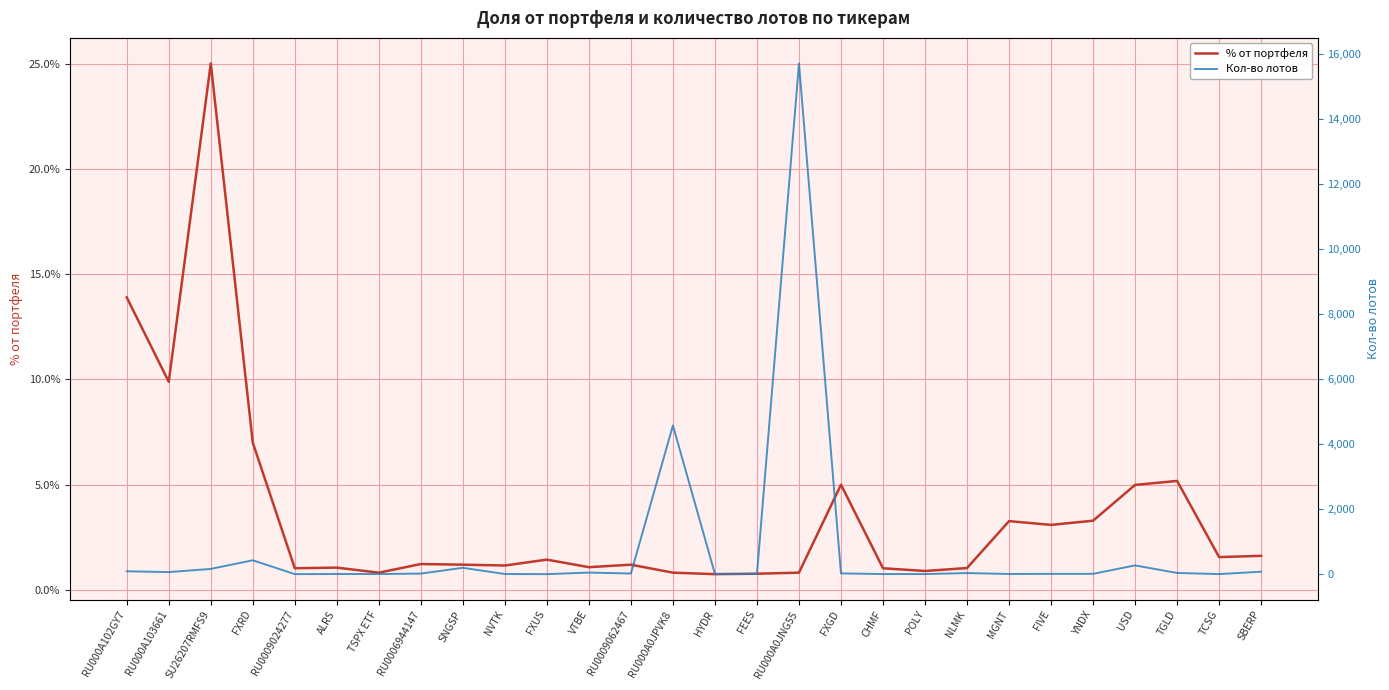

At which category does the chart reach its peak across all series?

RU000A0JNG55